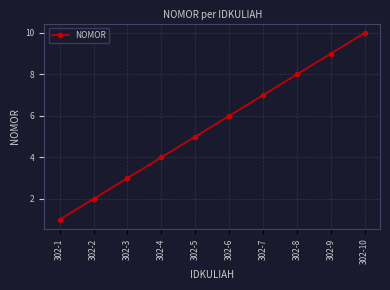

Read the value at 302-6.

6